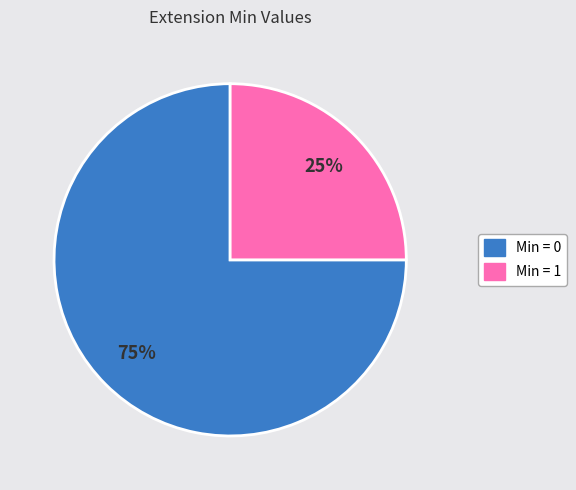

Is there a majority slice in this chart?

Yes